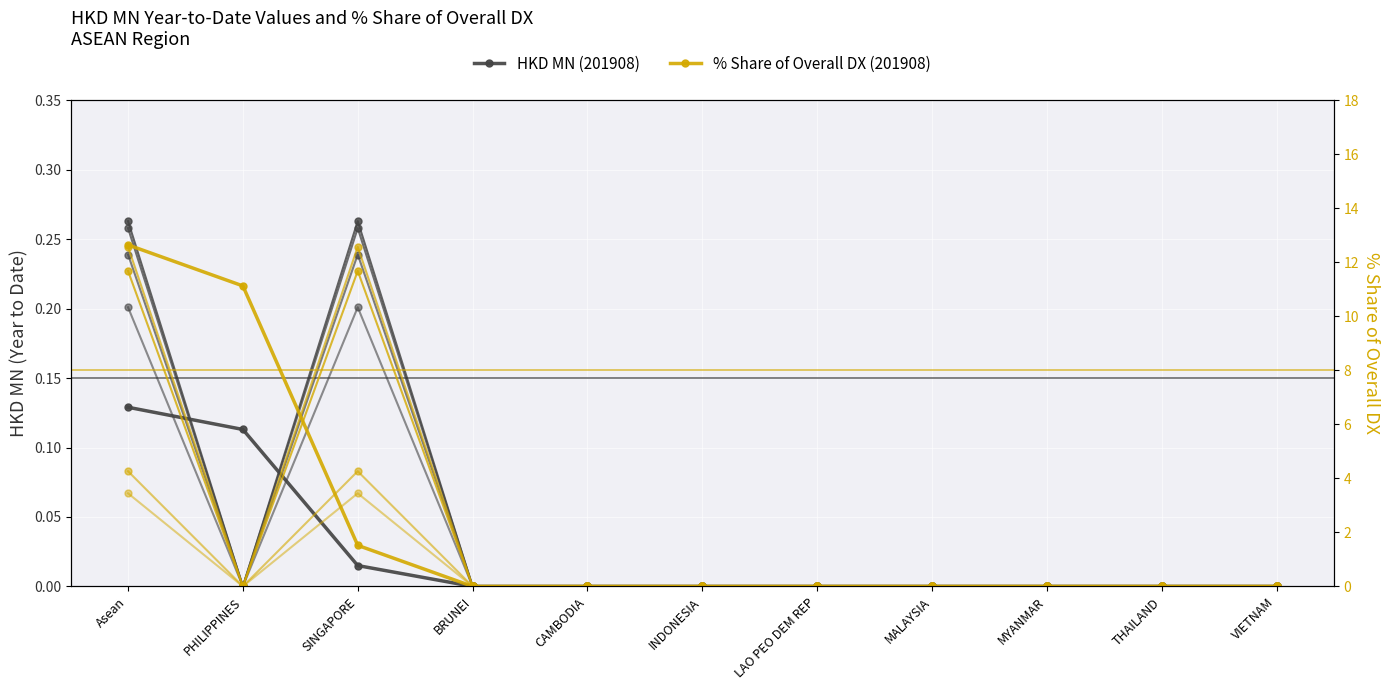

Which has a higher value, PHILIPPINES or MYANMAR?

PHILIPPINES